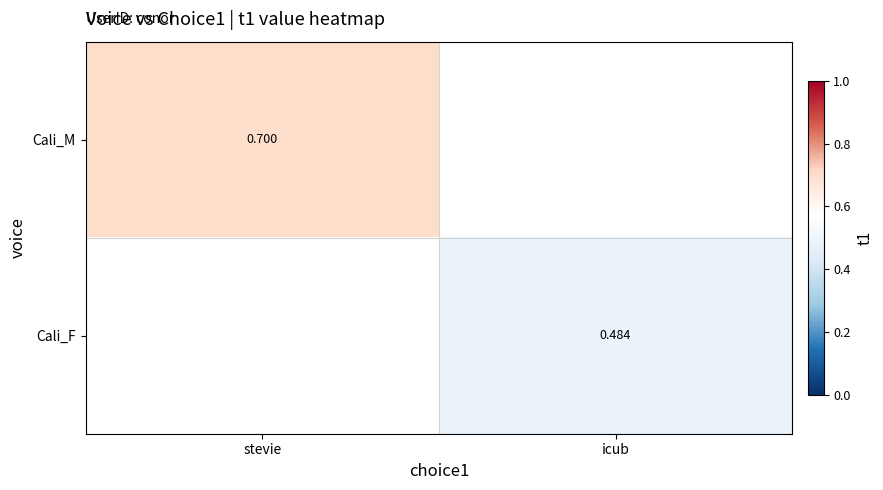

How many data points does each series have?

2